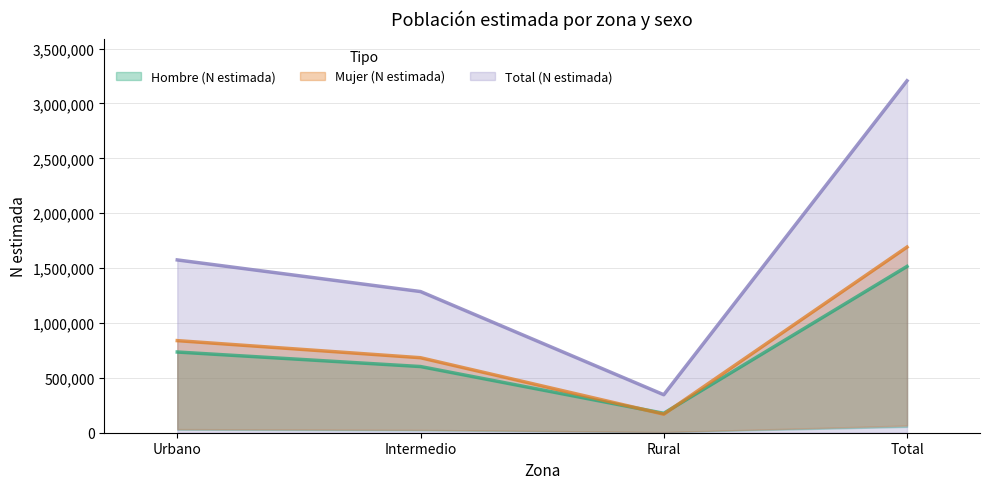

Where is Total (N estimada) nearest to the value 1776309?

Urbano